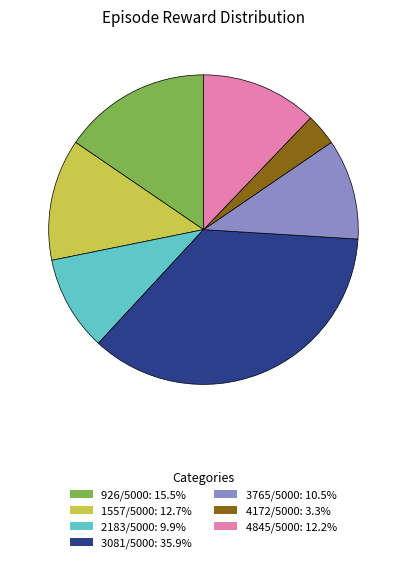

What is the ratio of the value at 926/5000: 15.5% to the value at 3081/5000: 35.9%?

0.4